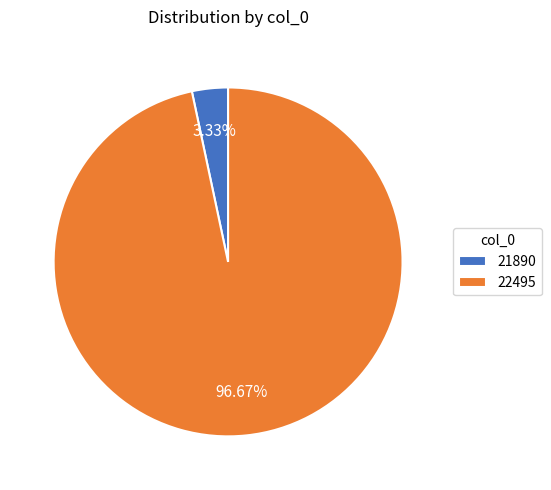

Count the number of slices in the pie.

2